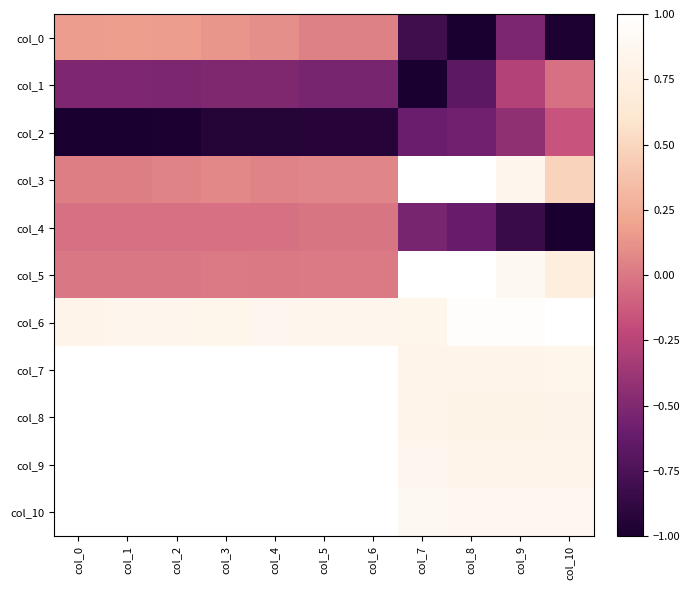

What is the spread (max minus min) of values at col_9?

1.8